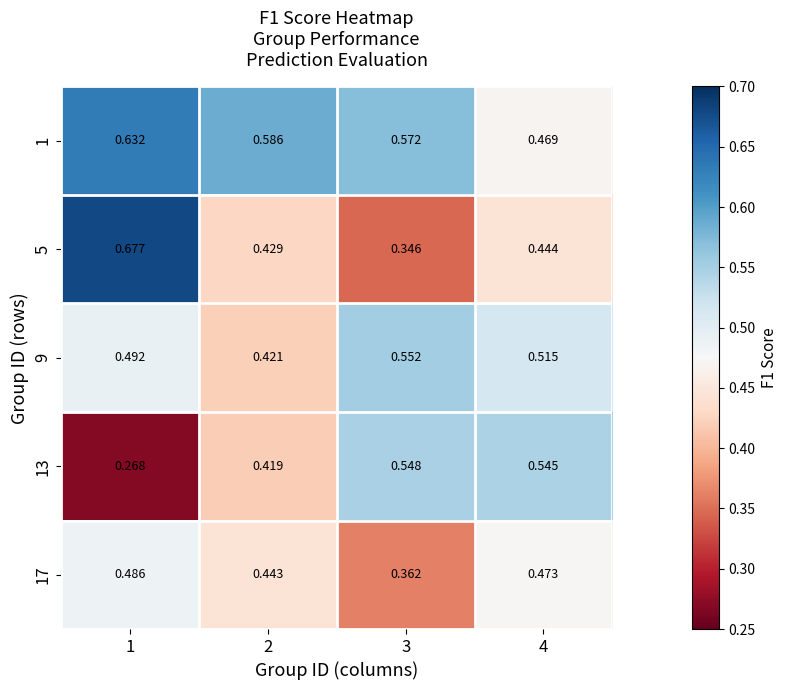

How many series are shown in this chart?

5